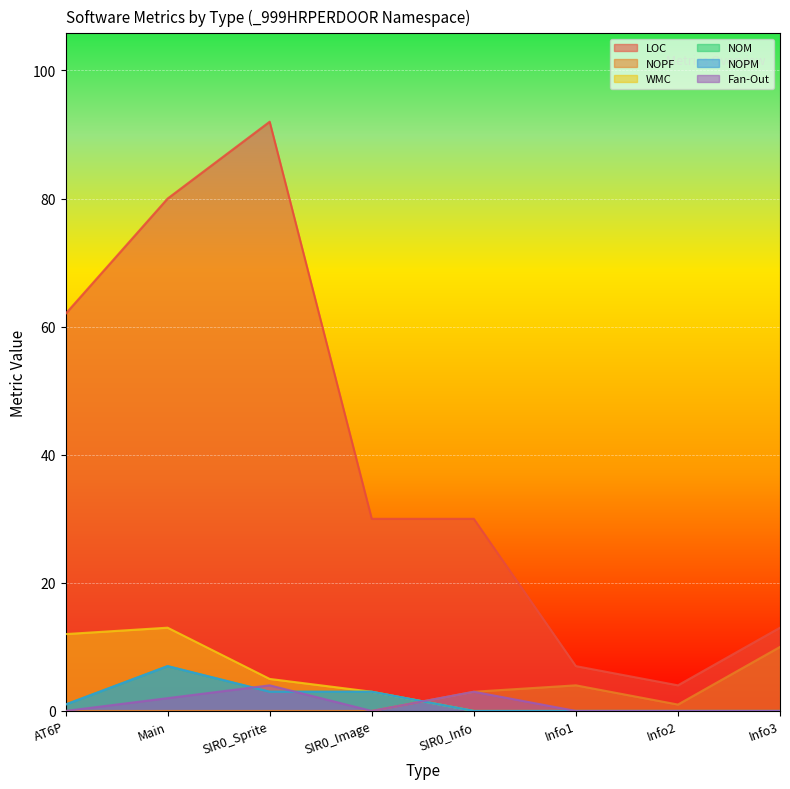

Reading right to left, extract all data points from this chart.

LOC: Info3=13	Info2=4	Info1=7	SIR0_Info=30	SIR0_Image=30	SIR0_Sprite=92	Main=80	AT6P=62
NOPF: Info3=10	Info2=1	Info1=4	SIR0_Info=3	SIR0_Image=0	SIR0_Sprite=0	Main=0	AT6P=0
WMC: Info3=0	Info2=0	Info1=0	SIR0_Info=0	SIR0_Image=3	SIR0_Sprite=5	Main=13	AT6P=12
NOM: Info3=0	Info2=0	Info1=0	SIR0_Info=0	SIR0_Image=3	SIR0_Sprite=3	Main=7	AT6P=1
NOPM: Info3=0	Info2=0	Info1=0	SIR0_Info=0	SIR0_Image=3	SIR0_Sprite=3	Main=7	AT6P=1
Fan-Out: Info3=0	Info2=0	Info1=0	SIR0_Info=3	SIR0_Image=0	SIR0_Sprite=4	Main=2	AT6P=0